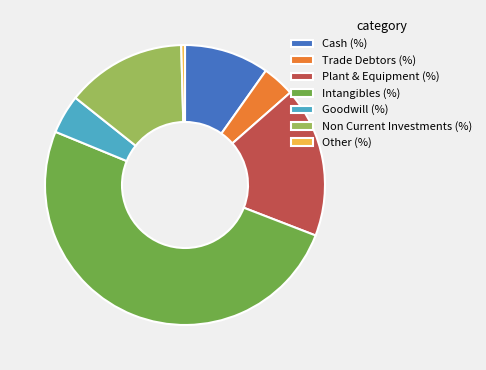

Combined, do Other (%) and Cash (%) account for over 50%?

No